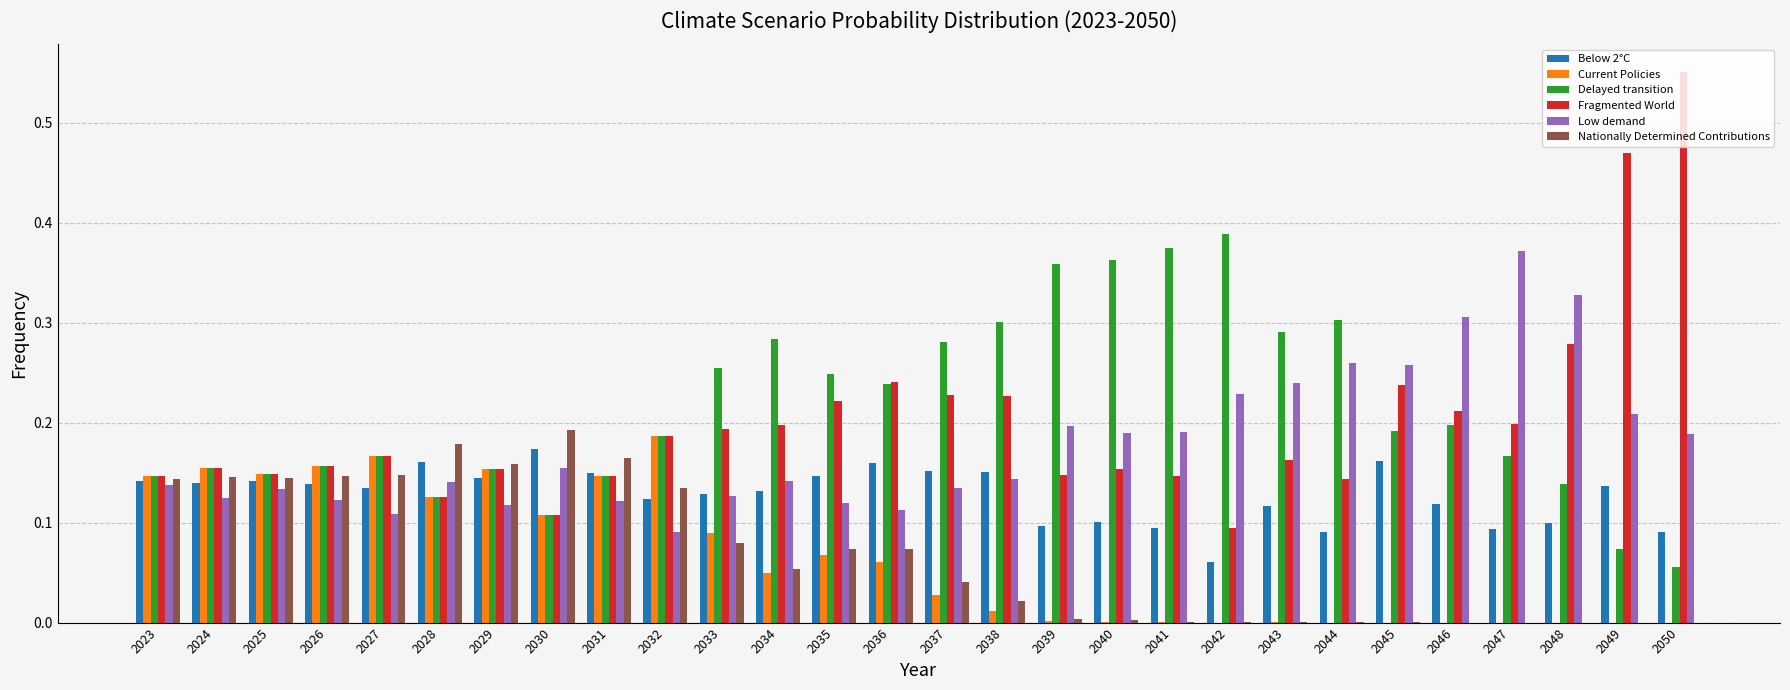

Is it true that Low demand equals 0.2 at 2036?

False